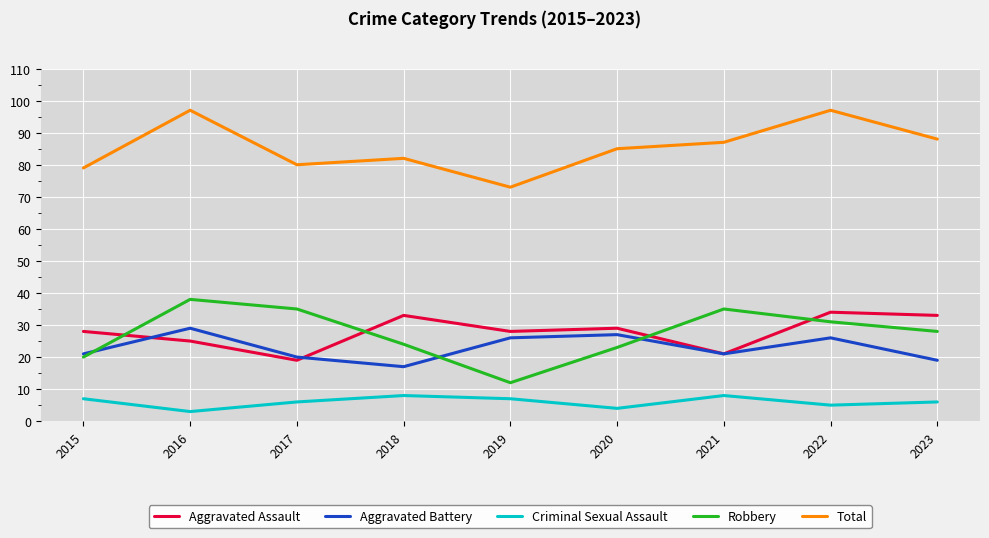

Which series has the widest spread of values?

Robbery